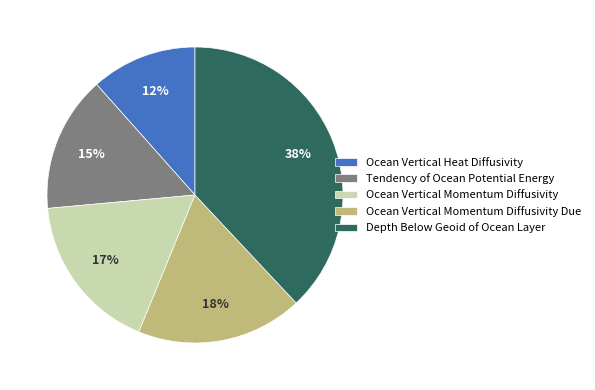

To the nearest percent, what is the combined percentage of Ocean Vertical Momentum Diffusivity Due and Depth Below Geoid of Ocean Layer?

56%